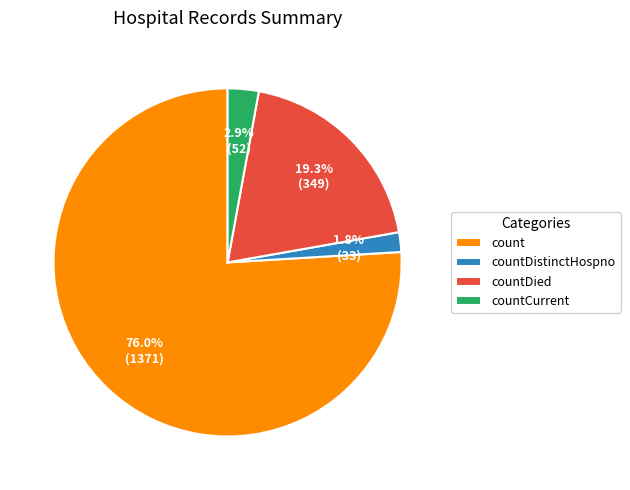

Count the number of slices in the pie.

4